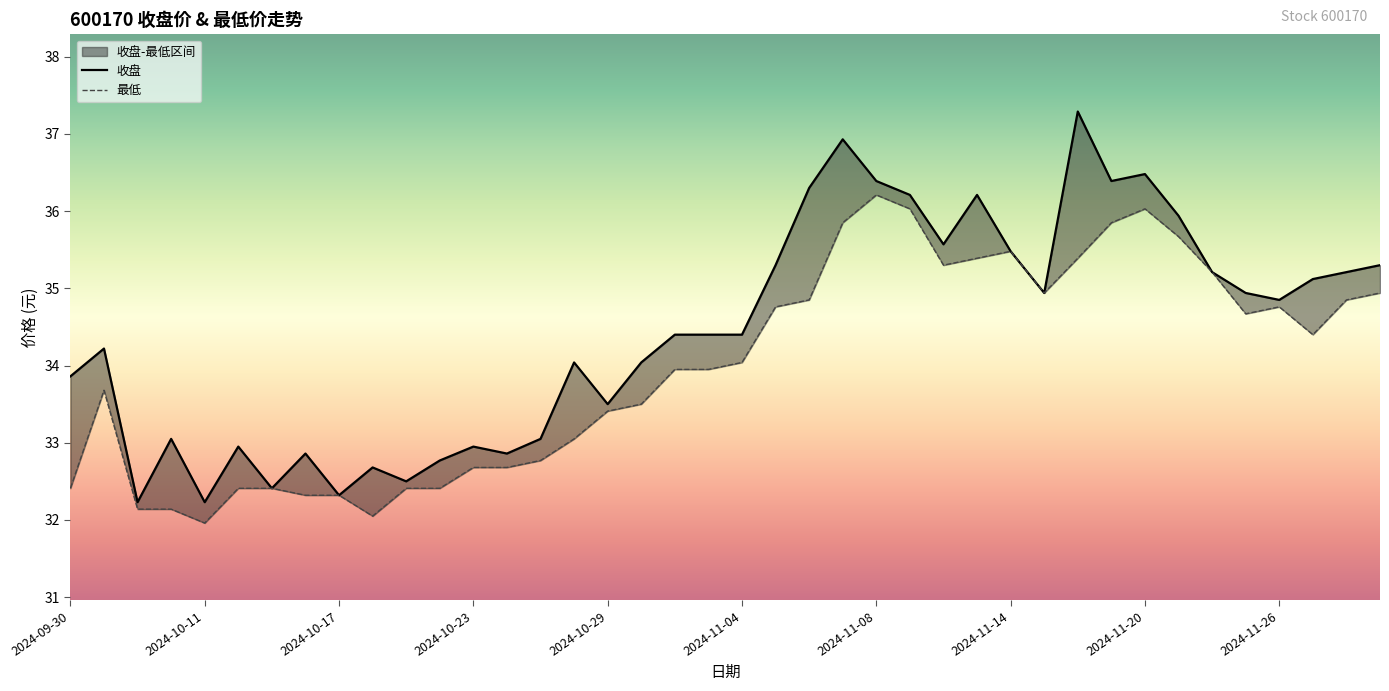

What value does the 收盘 series have at 2024-10-10?

33.0